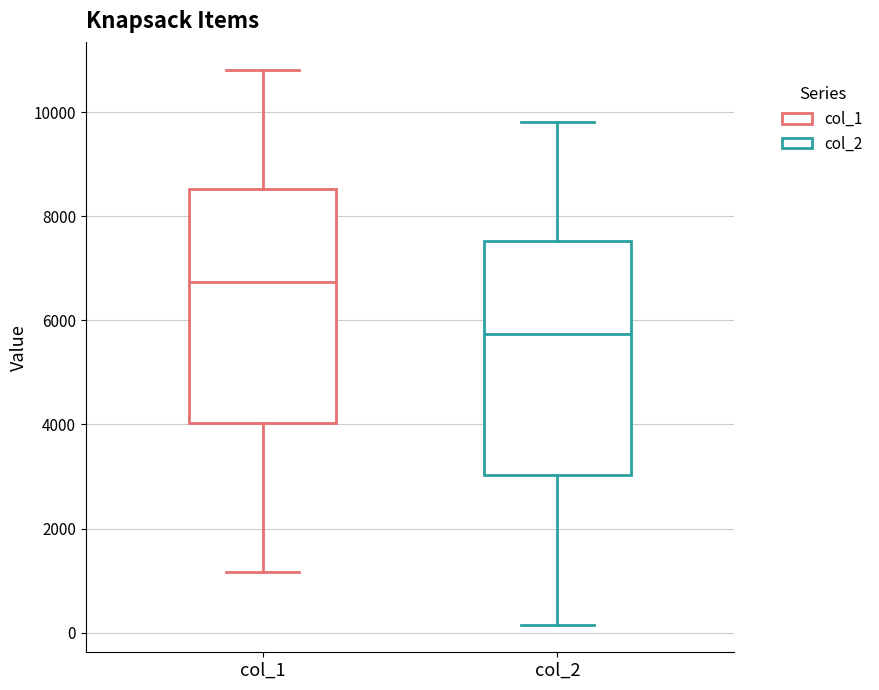

Reading left to right, transcribe this box plot: for each box, give where its median line is, the range the box spans, and where its two whiskers end, as read against the y-axis. The values are not printed on the chart, so give them approximately, as read against the axis.

col_1: median 6800, box 4000 to 8600, whiskers 1200 to 10800
col_2: median 5800, box 3000 to 7600, whiskers 200 to 9800